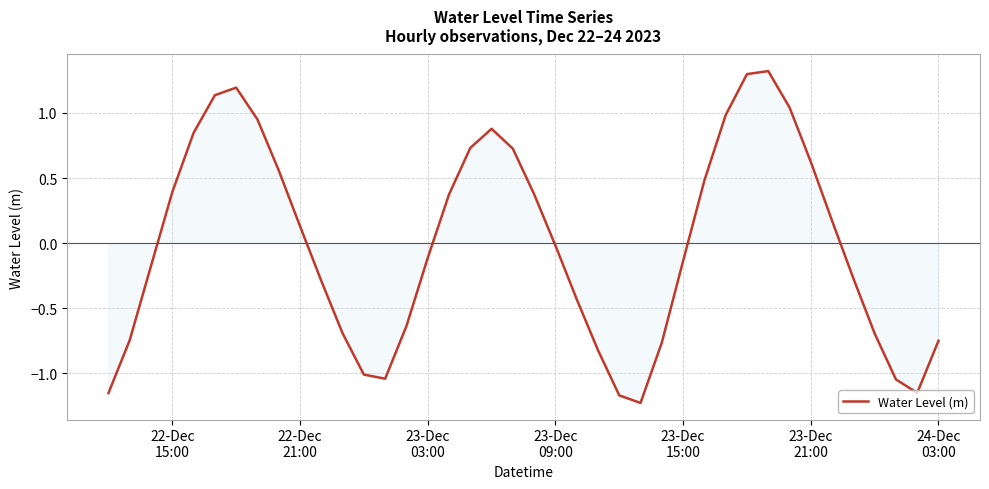

What is the greatest value displayed?

1.3